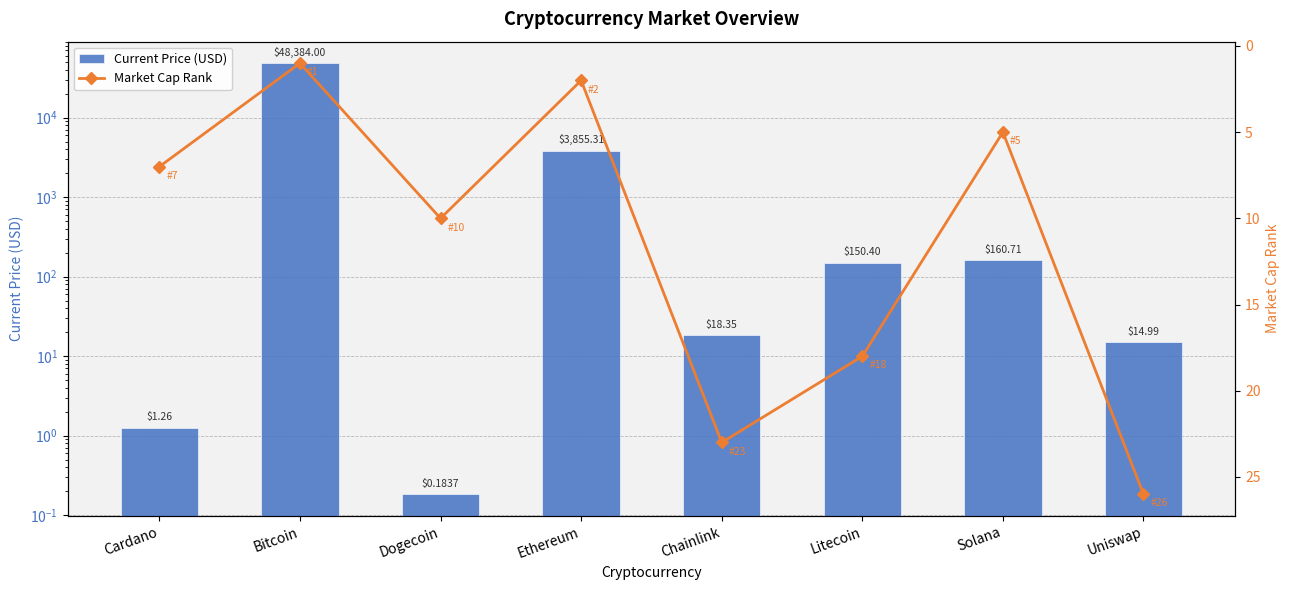

Between Dogecoin and Solana, which series saw the biggest shift?

Current Price (USD)